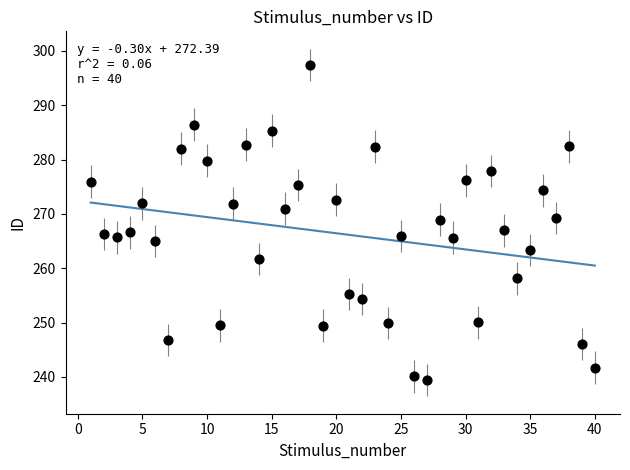

What is the range of Y values (max minus min)?

58.0